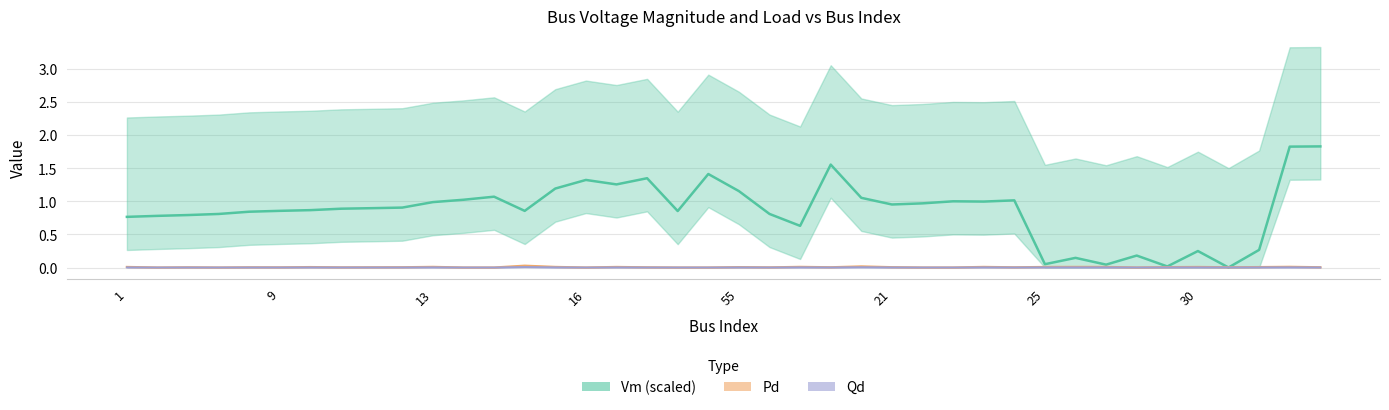

Rank the series by their maximum value, from highest to lowest.

Vm, Pd, Qd